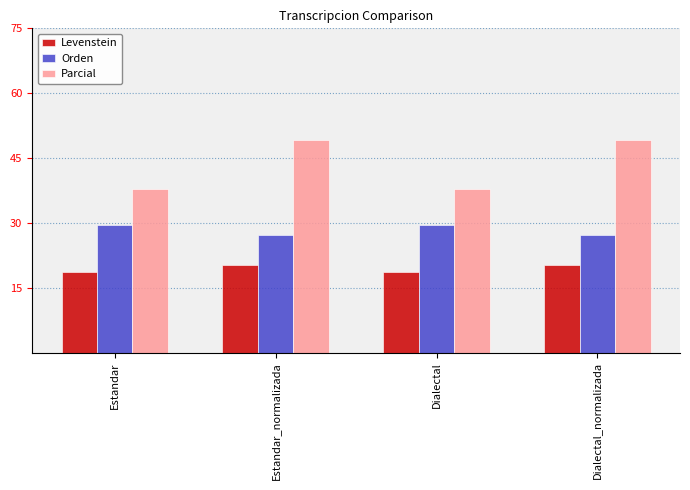

At how many categories does at least one series exceed 26?

4